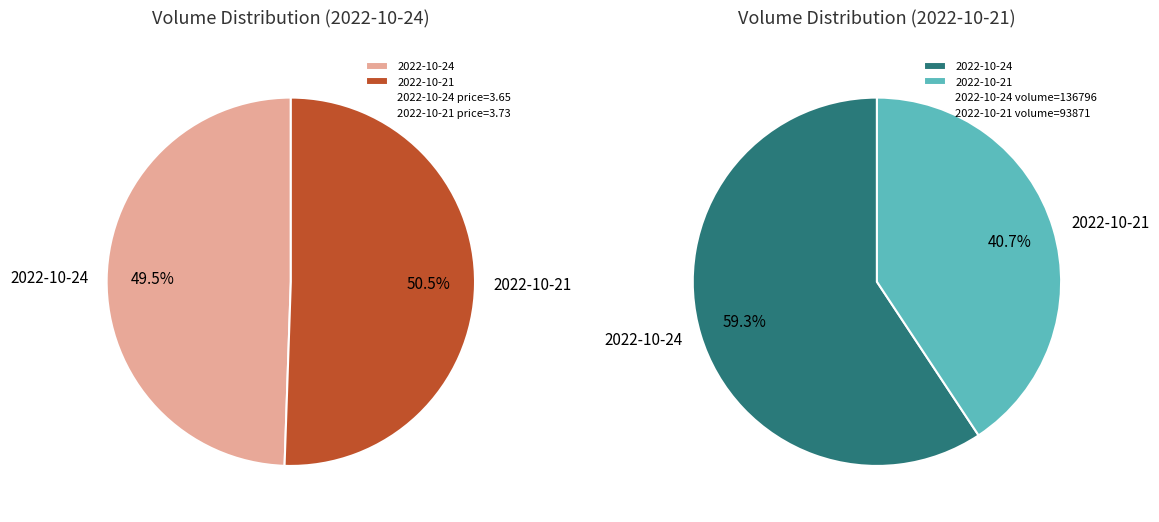

What percentage do 93871 and 136796 together represent?

100.0%